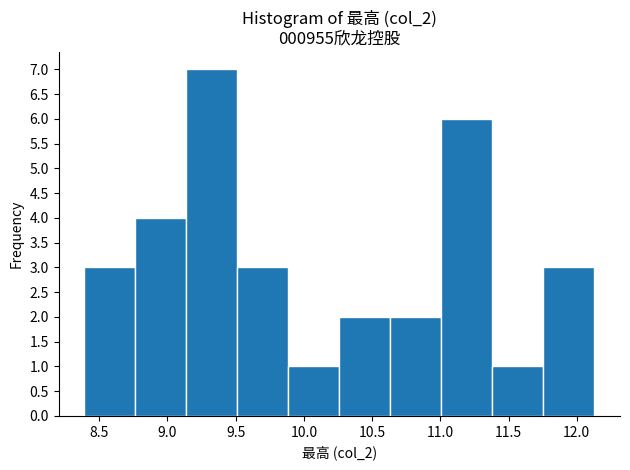

What is the height of the bar covering 9.50 to 9.90 on the x-axis? Neither the bar edges nor the heights are printed on the chart, so give them approximately, as read against the axes.

3